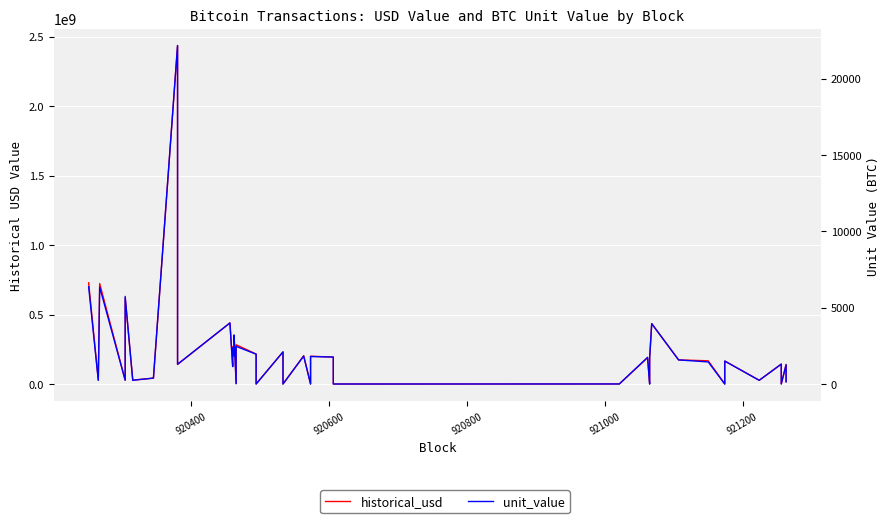

Reading left to right, transcribe all the data shown in this chart.

historical_usd: 728463027.1	27852017.9	723122742.6	26842878.4	619613802.7	28085282.8	41999257.9	2435952297.8	140632457.0	439524000.0	128768831.4	267175527.0	202596427.7	352313600.0	2524216.5	282462579.3	215716684.0	26252.8	230876689.9	1670.6	203423815.1	111337.0	200045256.7	193599665.5	44285.1	398946.2	188718958.6	29258.5	134773483.8	183559172.5	434742007.4	173567546.1	166999931.8	2933.7	165709500.0	26772051.8	143734500.0	483406.2	141101069.1	16386096.0
unit_value: 6365.7	245.6	6349.5	250.0	5735.8	243.3	388.8	22169.0	1297.0	4000.0	1138.3	2361.7	1840.1	3200.0	22.0	2466.9	1953.2	0.2	2103.7	0.0	1827.1	1.0	1800.0	1767.7	0.4	3.7	1747.6	0.3	1171.1	1700.0	3951.8	1577.7	1446.6	0.0	1500.0	242.3	1300.0	4.2	1253.2	148.2